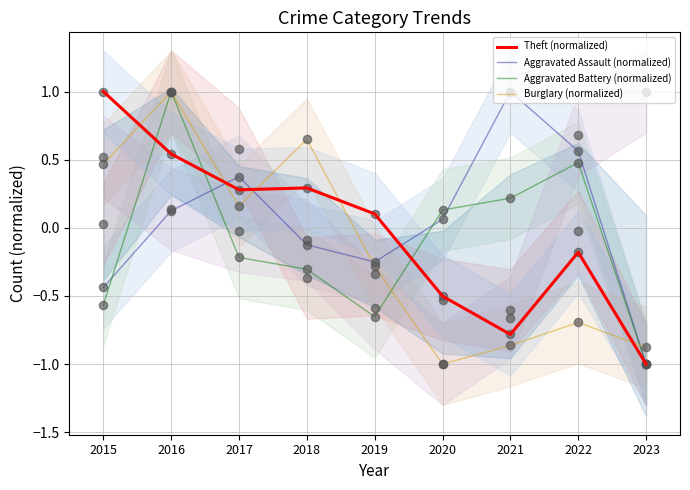

Which series has the widest spread of Y values?

Theft (normalized)